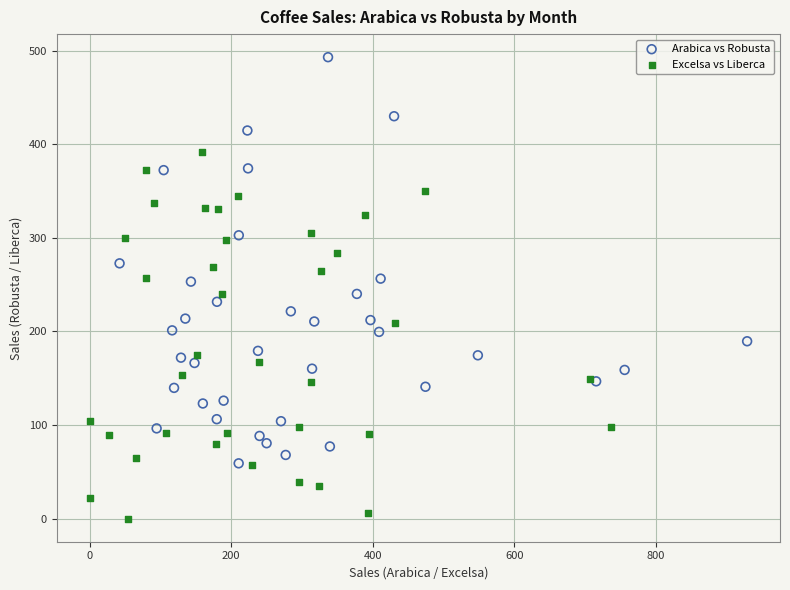

Which series contains the lowest Y value?

Excelsa vs Liberca